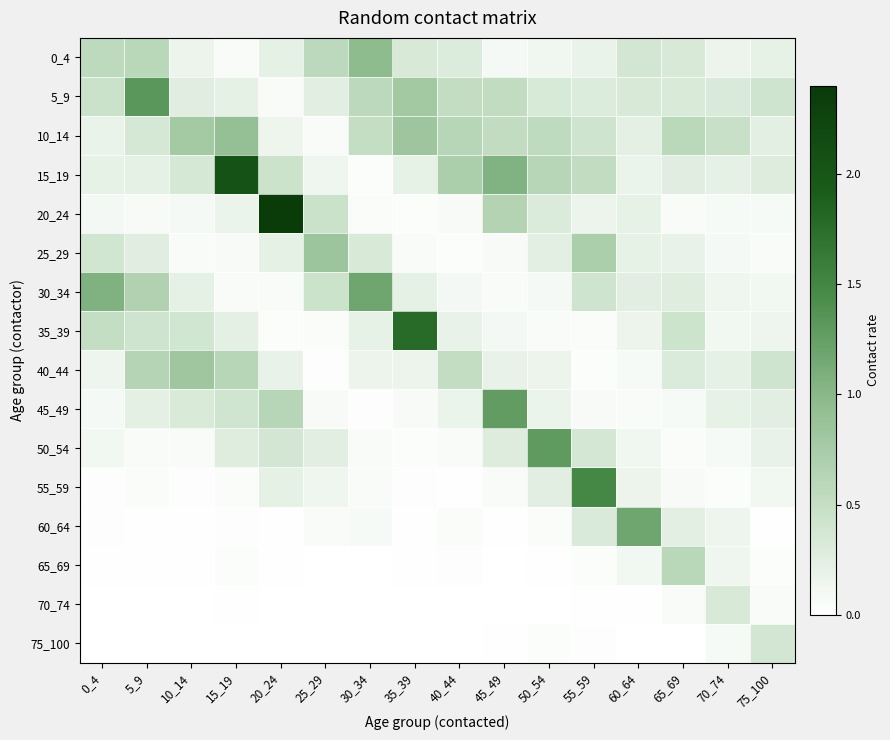

Reading right to left, list all the values displayed in this chart.

0_4: 75_100=0.2	70_74=0.2	65_69=0.3	60_64=0.4	55_59=0.2	50_54=0.1	45_49=0.1	40_44=0.3	35_39=0.3	30_34=1.0	25_29=0.6	20_24=0.2	15_19=0.1	10_14=0.2	5_9=0.6	0_4=0.6
5_9: 75_100=0.4	70_74=0.3	65_69=0.3	60_64=0.3	55_59=0.3	50_54=0.3	45_49=0.5	40_44=0.5	35_39=0.8	30_34=0.6	25_29=0.3	20_24=0.1	15_19=0.2	10_14=0.3	5_9=1.3	0_4=0.5
10_14: 75_100=0.3	70_74=0.5	65_69=0.6	60_64=0.2	55_59=0.4	50_54=0.5	45_49=0.5	40_44=0.6	35_39=0.8	30_34=0.5	25_29=0.1	20_24=0.2	15_19=0.9	10_14=0.8	5_9=0.4	0_4=0.2
15_19: 75_100=0.3	70_74=0.2	65_69=0.3	60_64=0.2	55_59=0.5	50_54=0.6	45_49=1.1	40_44=0.7	35_39=0.2	30_34=0.0	25_29=0.1	20_24=0.4	15_19=2.0	10_14=0.4	5_9=0.2	0_4=0.2
20_24: 75_100=0.1	70_74=0.1	65_69=0.1	60_64=0.2	55_59=0.2	50_54=0.3	45_49=0.6	40_44=0.1	35_39=0.0	30_34=0.0	25_29=0.5	20_24=2.4	15_19=0.2	10_14=0.1	5_9=0.1	0_4=0.1
25_29: 75_100=0.0	70_74=0.1	65_69=0.2	60_64=0.2	55_59=0.7	50_54=0.2	45_49=0.1	40_44=0.0	35_39=0.1	30_34=0.3	25_29=0.8	20_24=0.2	15_19=0.1	10_14=0.1	5_9=0.3	0_4=0.4
30_34: 75_100=0.1	70_74=0.1	65_69=0.3	60_64=0.3	55_59=0.4	50_54=0.1	45_49=0.1	40_44=0.1	35_39=0.2	30_34=1.2	25_29=0.4	20_24=0.1	15_19=0.1	10_14=0.2	5_9=0.7	0_4=1.1
35_39: 75_100=0.1	70_74=0.1	65_69=0.4	60_64=0.2	55_59=0.0	50_54=0.1	45_49=0.1	40_44=0.2	35_39=1.8	30_34=0.2	25_29=0.0	20_24=0.0	15_19=0.2	10_14=0.4	5_9=0.4	0_4=0.5
40_44: 75_100=0.4	70_74=0.2	65_69=0.3	60_64=0.1	55_59=0.0	50_54=0.2	45_49=0.2	40_44=0.5	35_39=0.2	30_34=0.2	25_29=0.0	20_24=0.2	15_19=0.6	10_14=0.8	5_9=0.6	0_4=0.1
45_49: 75_100=0.3	70_74=0.2	65_69=0.1	60_64=0.0	55_59=0.1	50_54=0.2	45_49=1.3	40_44=0.2	35_39=0.1	30_34=0.0	25_29=0.1	20_24=0.6	15_19=0.4	10_14=0.3	5_9=0.2	0_4=0.1
50_54: 75_100=0.2	70_74=0.1	65_69=0.0	60_64=0.1	55_59=0.4	50_54=1.3	45_49=0.3	40_44=0.1	35_39=0.0	30_34=0.1	25_29=0.3	20_24=0.4	15_19=0.3	10_14=0.1	5_9=0.1	0_4=0.1
55_59: 75_100=0.1	70_74=0.0	65_69=0.1	60_64=0.2	55_59=1.5	50_54=0.3	45_49=0.1	40_44=0.0	35_39=0.0	30_34=0.1	25_29=0.1	20_24=0.2	15_19=0.0	10_14=0.0	5_9=0.0	0_4=0.0
60_64: 75_100=0.0	70_74=0.1	65_69=0.2	60_64=1.2	55_59=0.3	50_54=0.0	45_49=0.0	40_44=0.0	35_39=0.0	30_34=0.1	25_29=0.1	20_24=0.0	15_19=0.0	10_14=0.0	5_9=0.0	0_4=0.0
65_69: 75_100=0.0	70_74=0.1	65_69=0.6	60_64=0.1	55_59=0.0	50_54=0.0	45_49=0.0	40_44=0.0	35_39=0.0	30_34=0.0	25_29=0.0	20_24=0.0	15_19=0.0	10_14=0.0	5_9=0.0	0_4=0.0
70_74: 75_100=0.1	70_74=0.3	65_69=0.1	60_64=0.0	55_59=0.0	50_54=0.0	45_49=0.0	40_44=0.0	35_39=0.0	30_34=0.0	25_29=0.0	20_24=0.0	15_19=0.0	10_14=0.0	5_9=0.0	0_4=0.0
75_100: 75_100=0.4	70_74=0.1	65_69=0.0	60_64=0.0	55_59=0.0	50_54=0.0	45_49=0.0	40_44=0.0	35_39=0.0	30_34=0.0	25_29=0.0	20_24=0.0	15_19=0.0	10_14=0.0	5_9=0.0	0_4=0.0